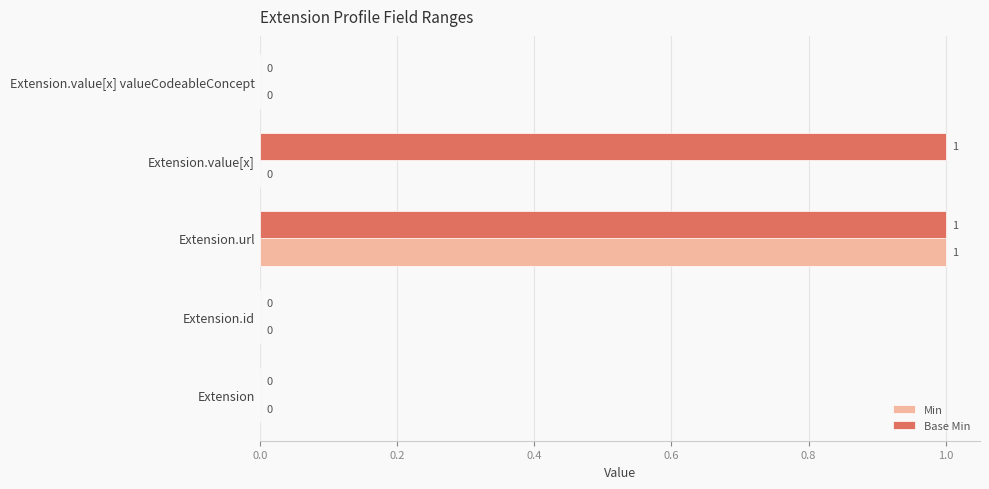

At which category is the sum across all series the highest?

Extension.url